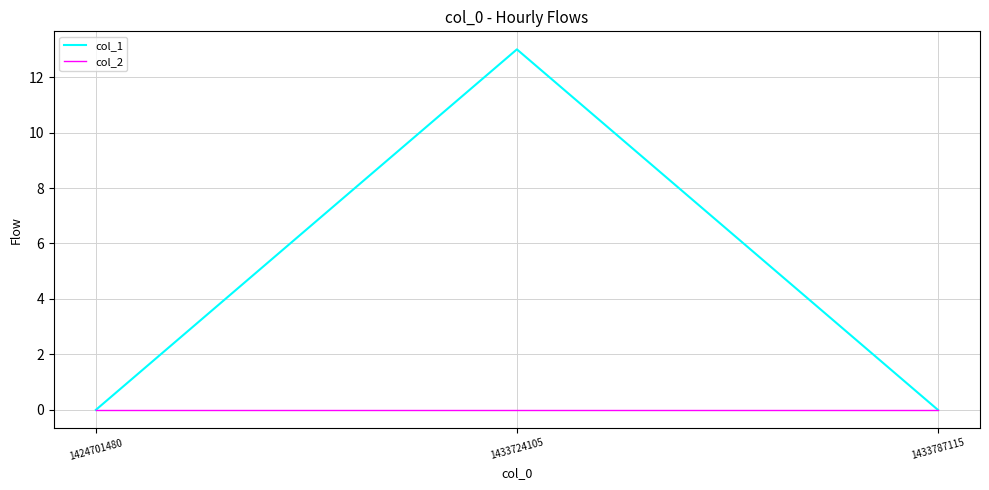

True or false: col_2 has a value of 0 at 1433724105.

True